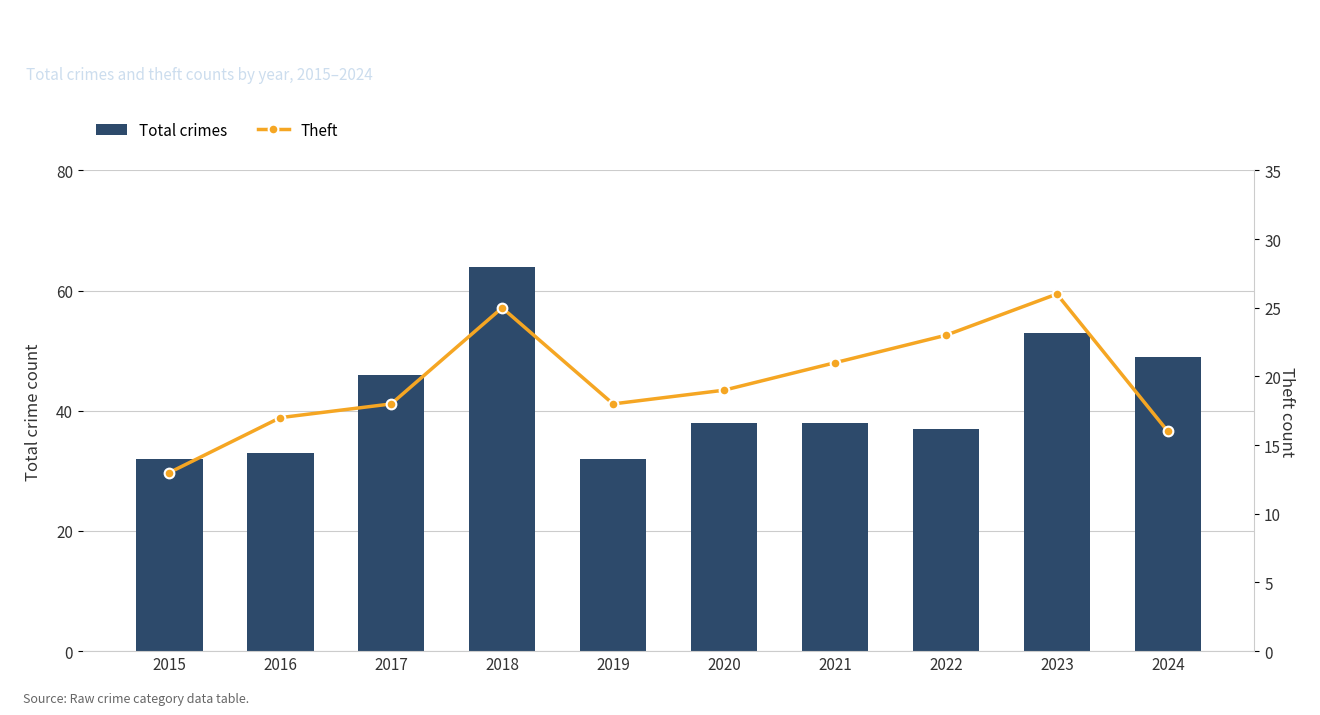

Is the value of Total crimes at 2020 greater than the value of Theft at 2022?

Yes